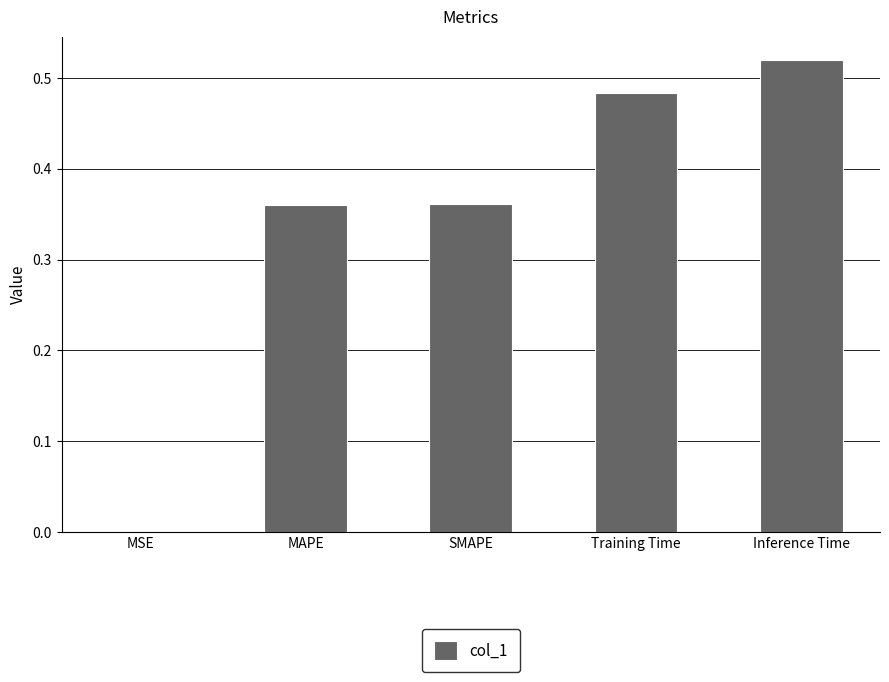

Which label corresponds to the largest value in the chart?

Inference Time